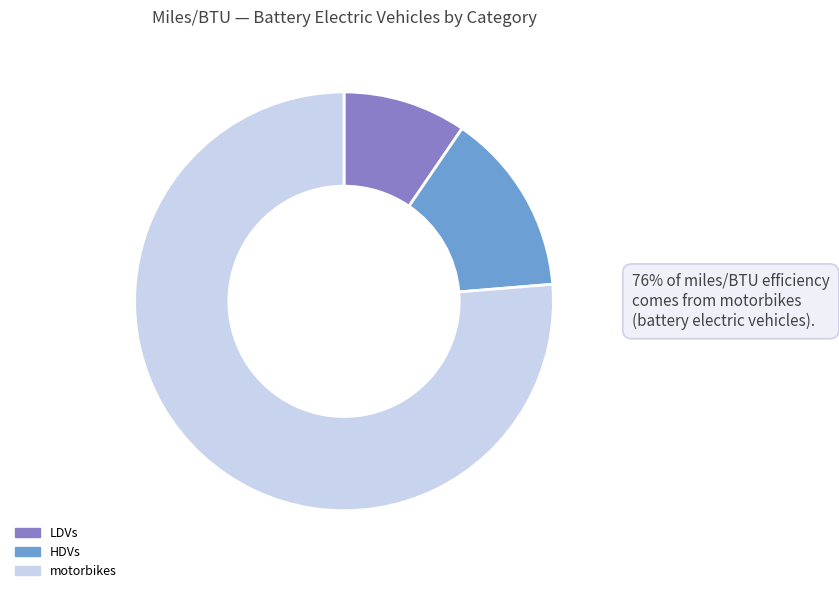

Is it true that HDVs is 20% of the pie?

False